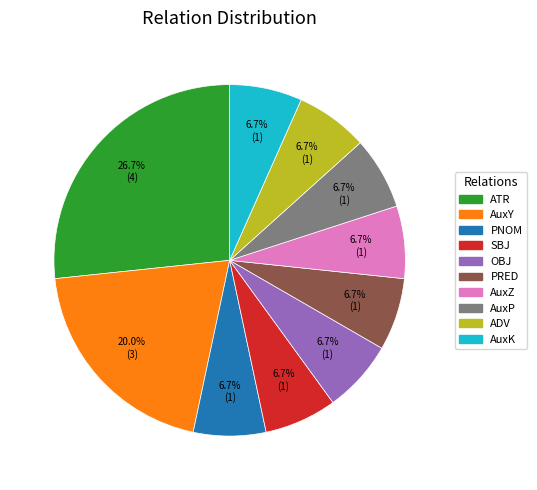

Count the number of slices in the pie.

10